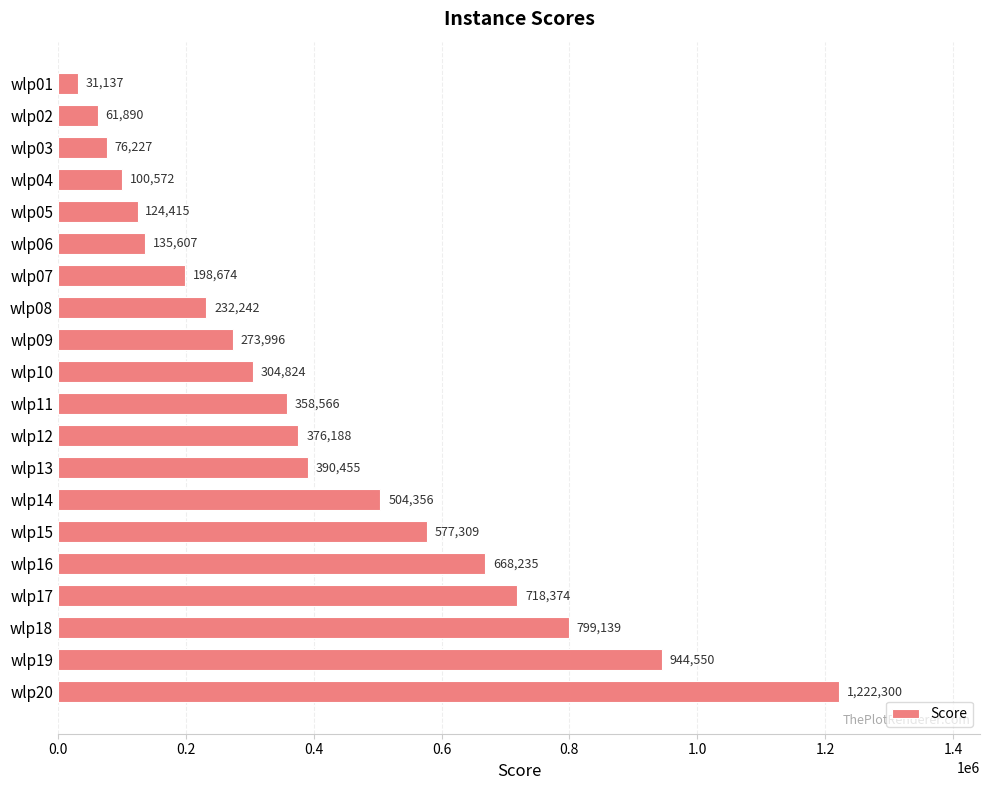

Where is the data nearest to the value 626718?

wlp16